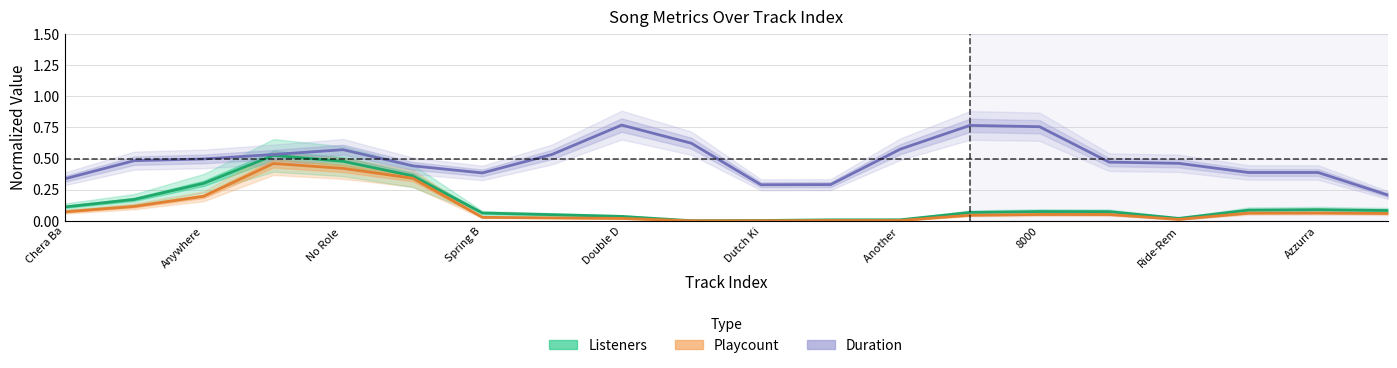

Reading left to right, transcribe all the data shown in this chart.

Listeners: 0.1	0.2	0.3	0.5	0.5	0.4	0.1	0.0	0.0	0.0	0.0	0.0	0.0	0.1	0.1	0.1	0.0	0.1	0.1	0.1
Playcount: 0.1	0.1	0.2	0.5	0.4	0.3	0.0	0.0	0.0	0.0	0.0	0.0	0.0	0.0	0.1	0.1	0.0	0.1	0.1	0.1
Duration: 0.3	0.5	0.5	0.5	0.6	0.4	0.4	0.5	0.8	0.6	0.3	0.3	0.6	0.8	0.8	0.5	0.5	0.4	0.4	0.2